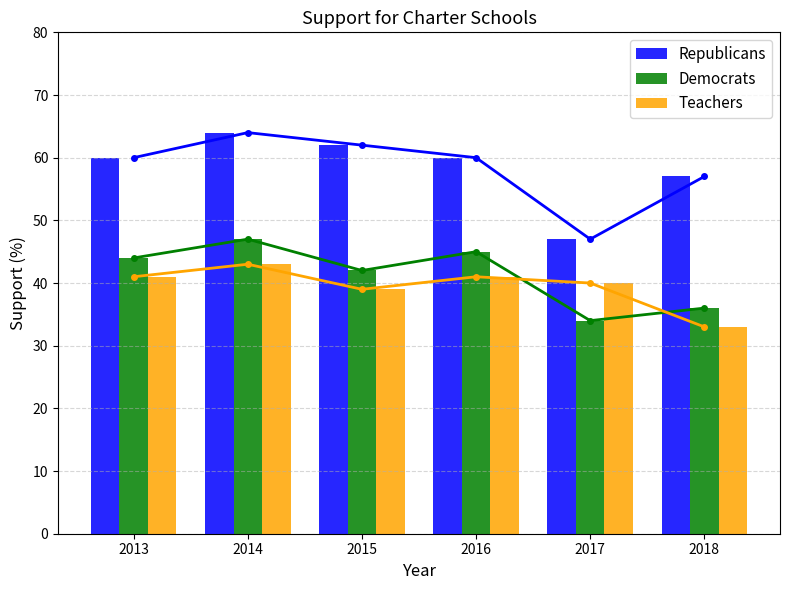

What is the difference between the maximum and minimum values in the Republicans series?

17